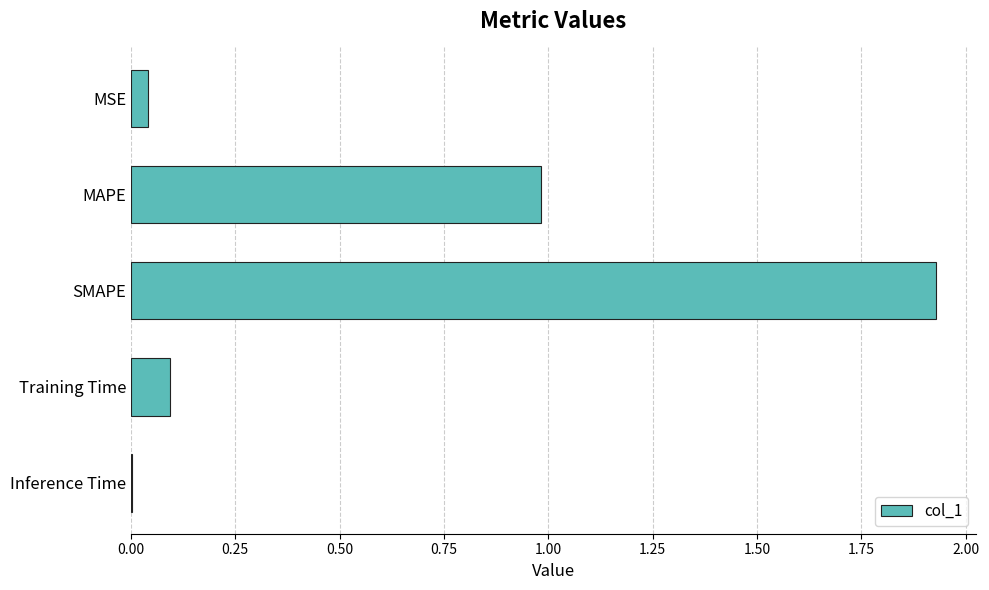

Count the number of data series in this chart.

1